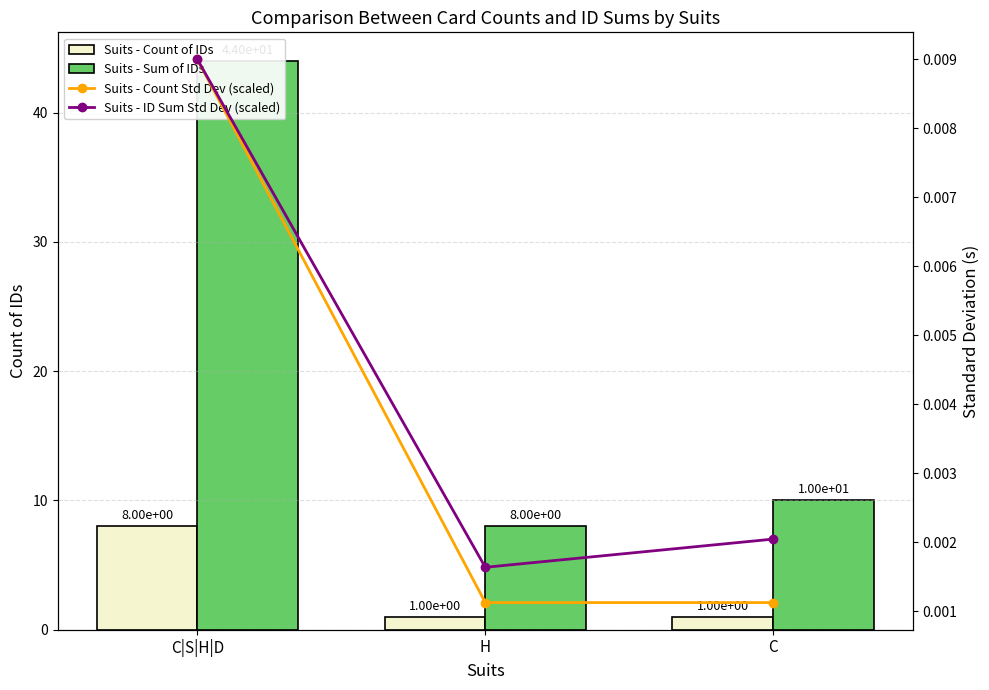

What is the total value across all series at C?

11.0